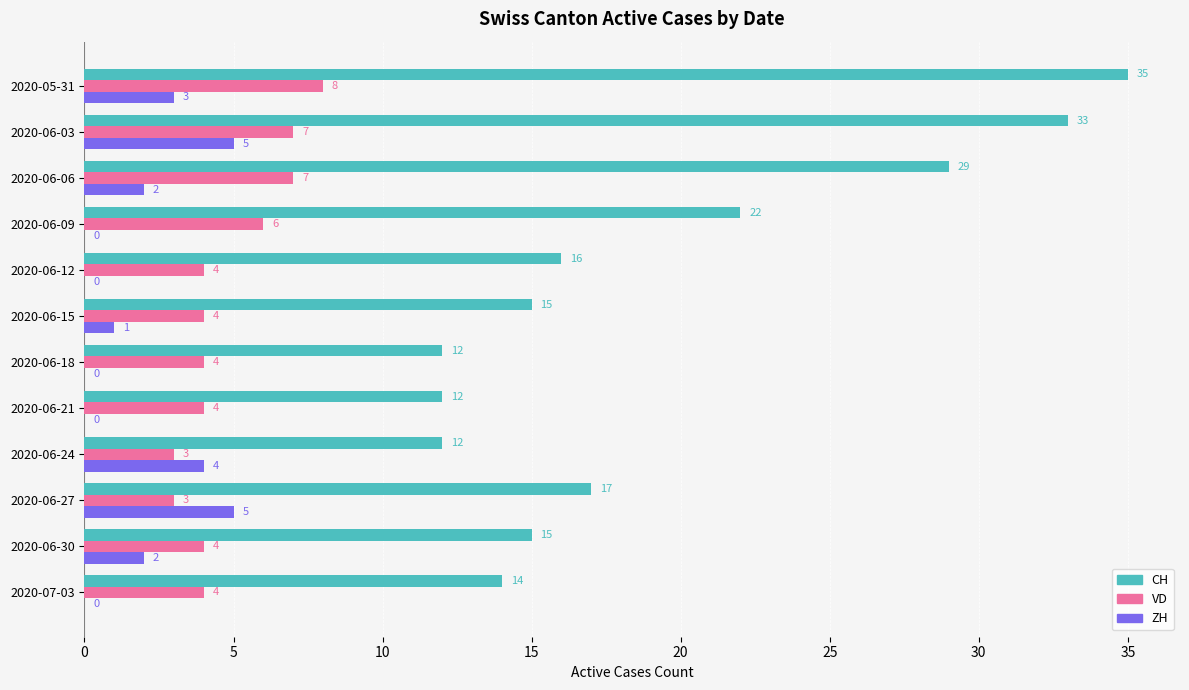

The CH series shows 17 at 2020-06-27. True or false?

True